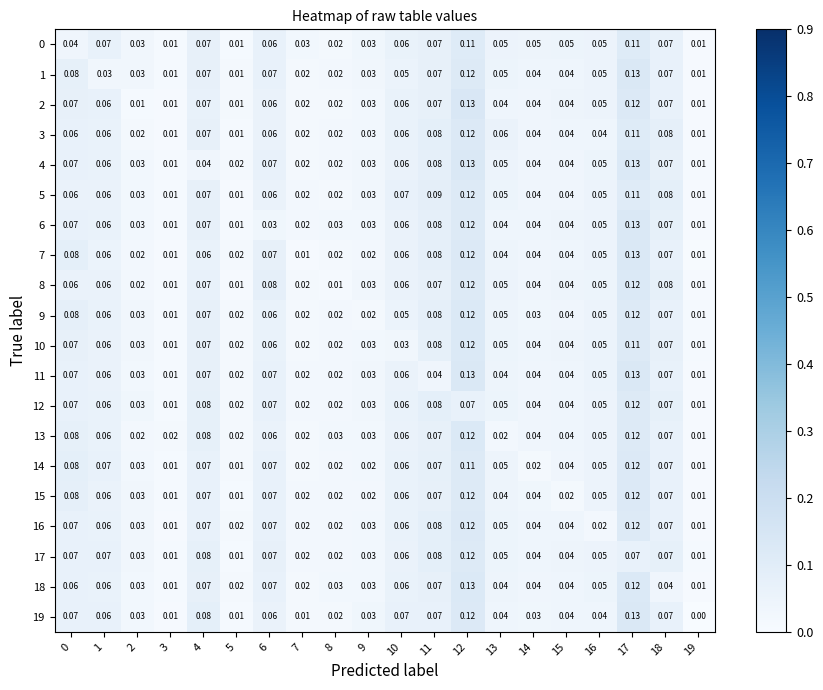

Count the number of data series in this chart.

20